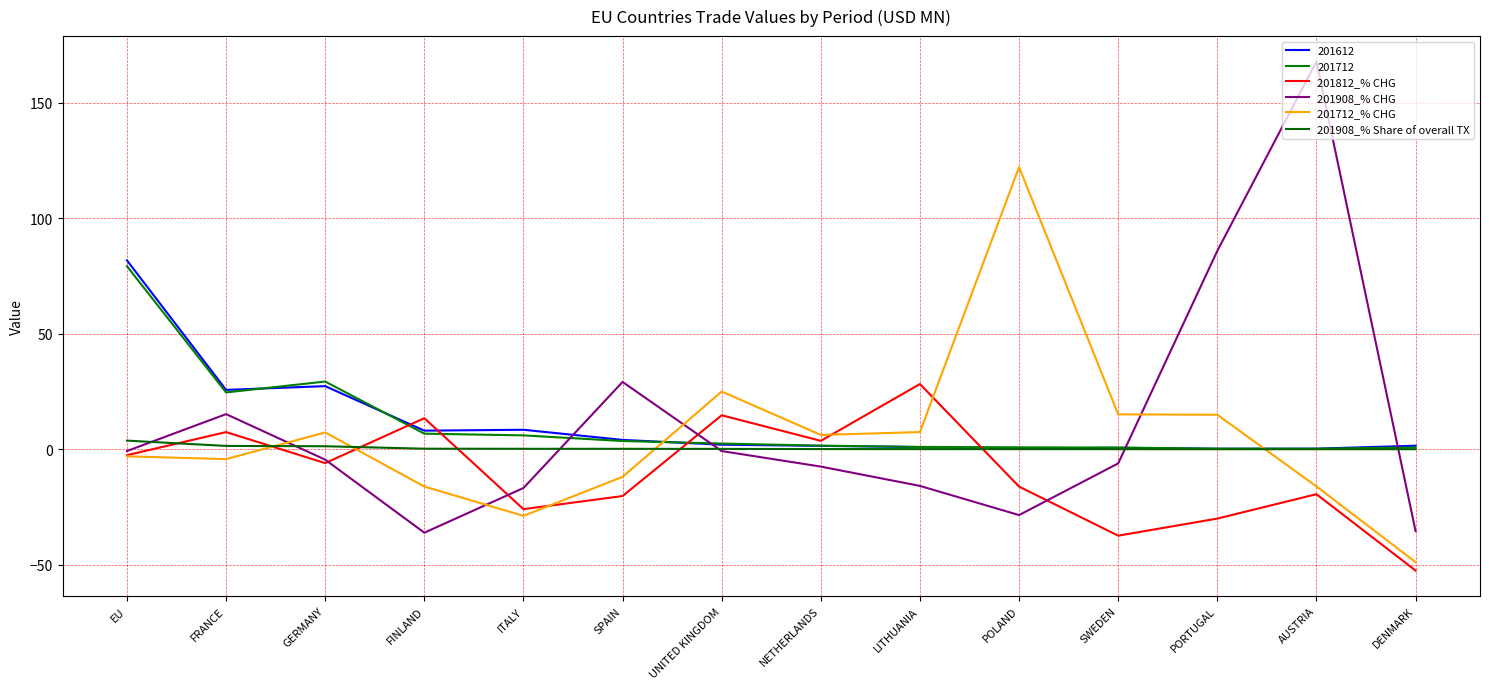

How many interior local valleys does the 201812_% CHG series have?

4